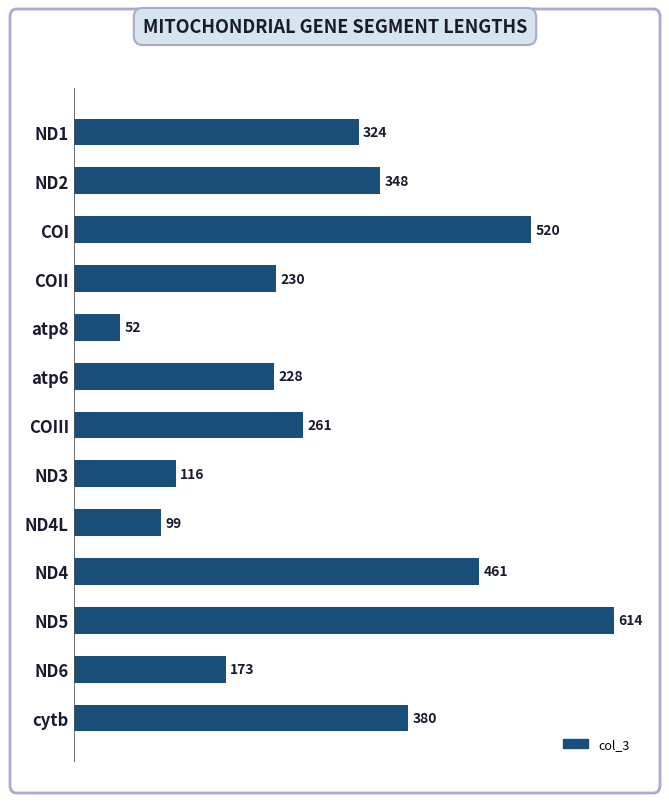

Where is the data nearest to the value 333?

ND1